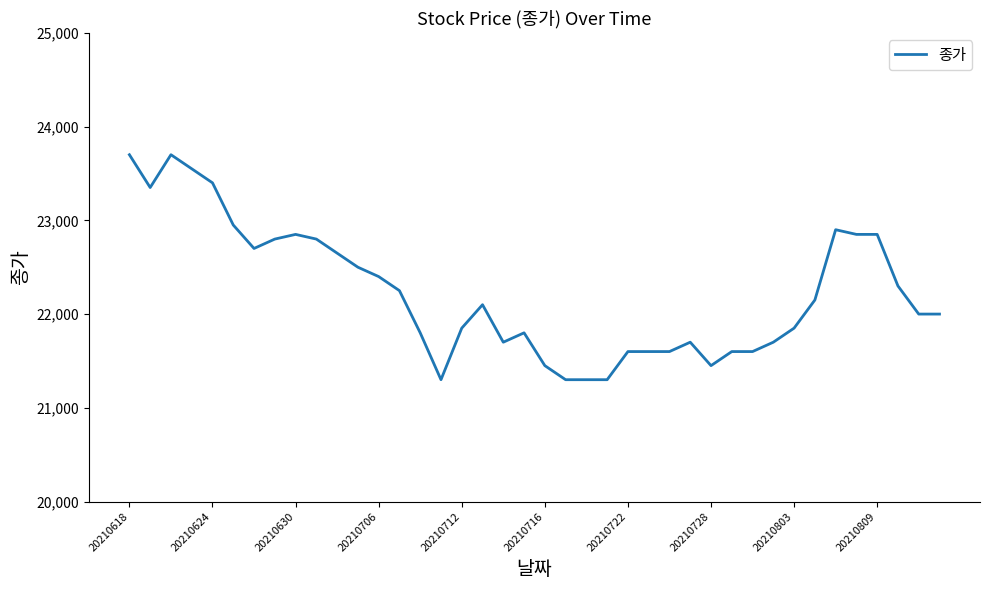

True or false: there are more than 1 points higher than both neighbors.

True